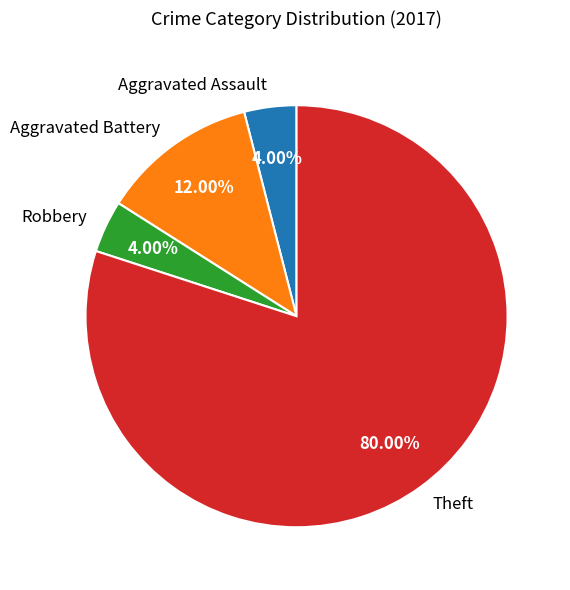

How many segments does this pie chart have?

4